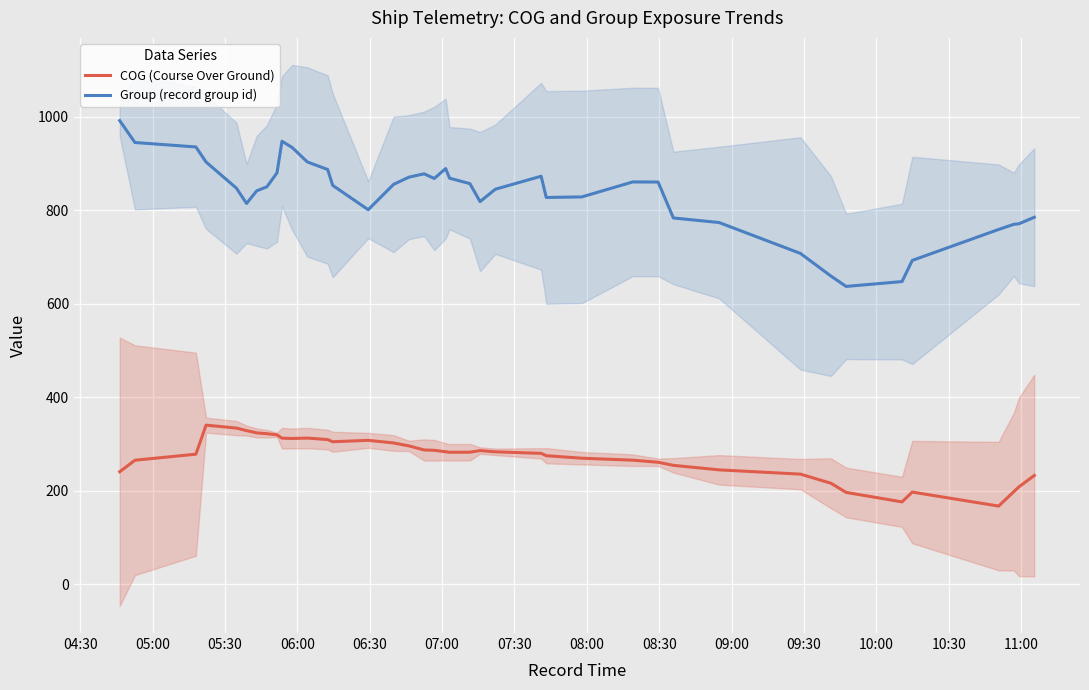

How many lines are shown in the chart?

2